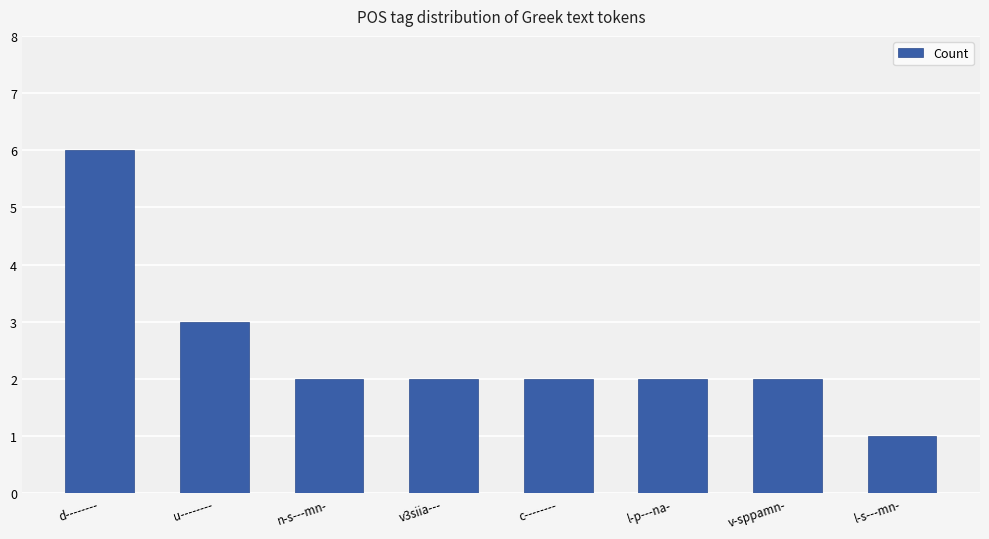

True or false: the data shows 2 at l-p---na-.

True